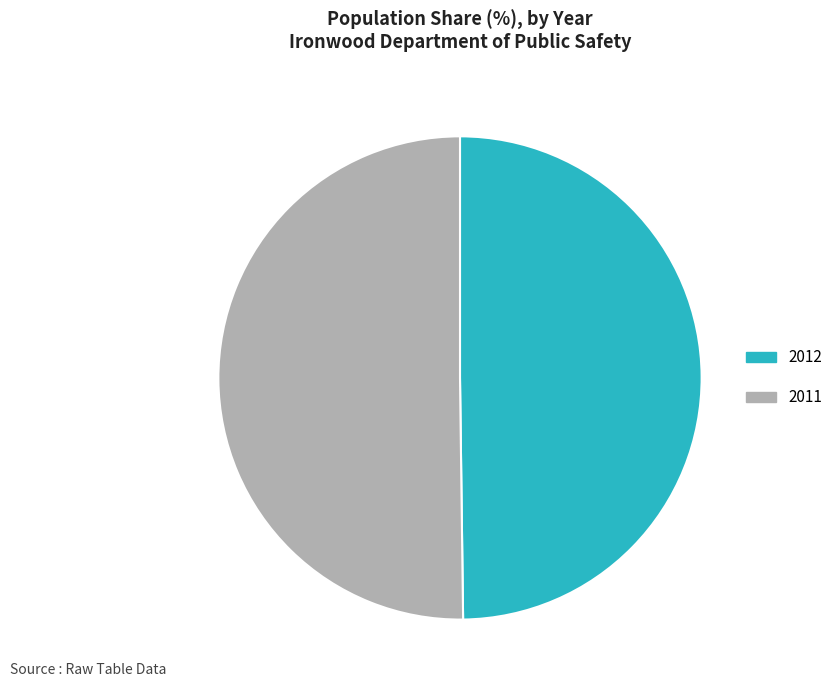

Approximately how many times larger is the value at 2012 compared to 2011?

1.0